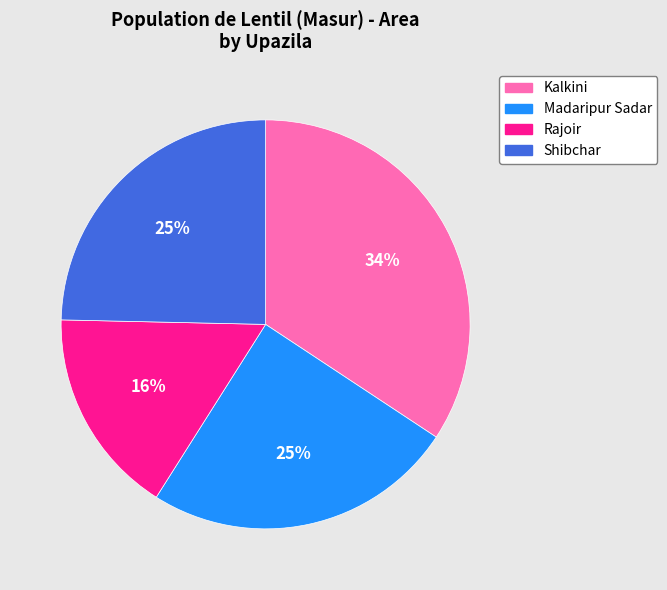

To the nearest percent, what is the combined percentage of Madaripur Sadar and Rajoir?

41%